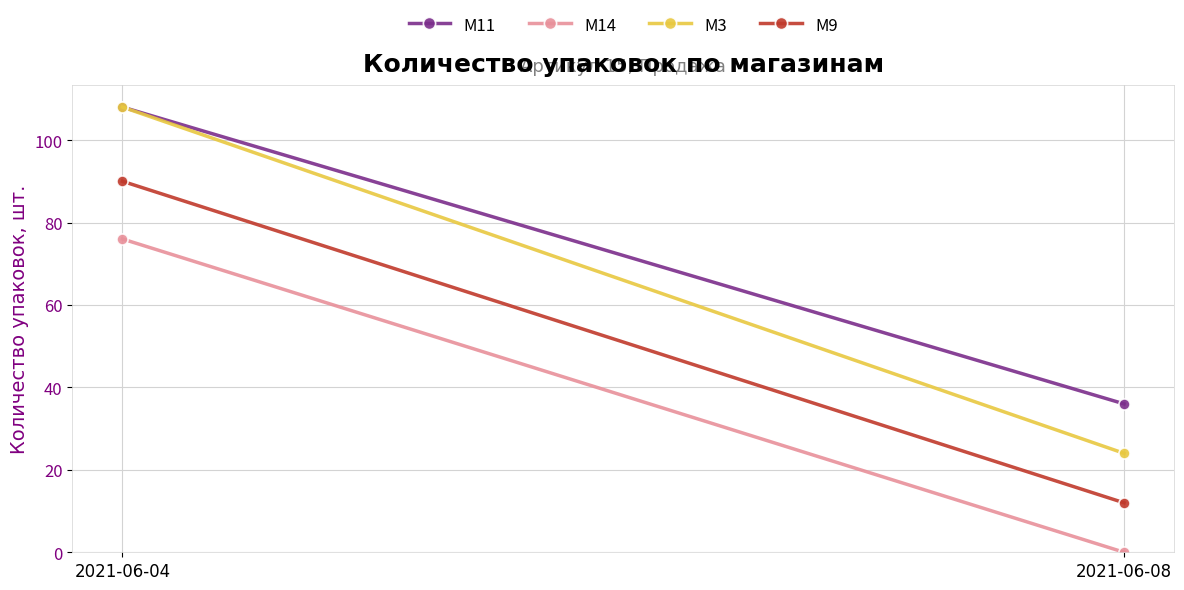

At which label is M3 closest to 66?

2021-06-04